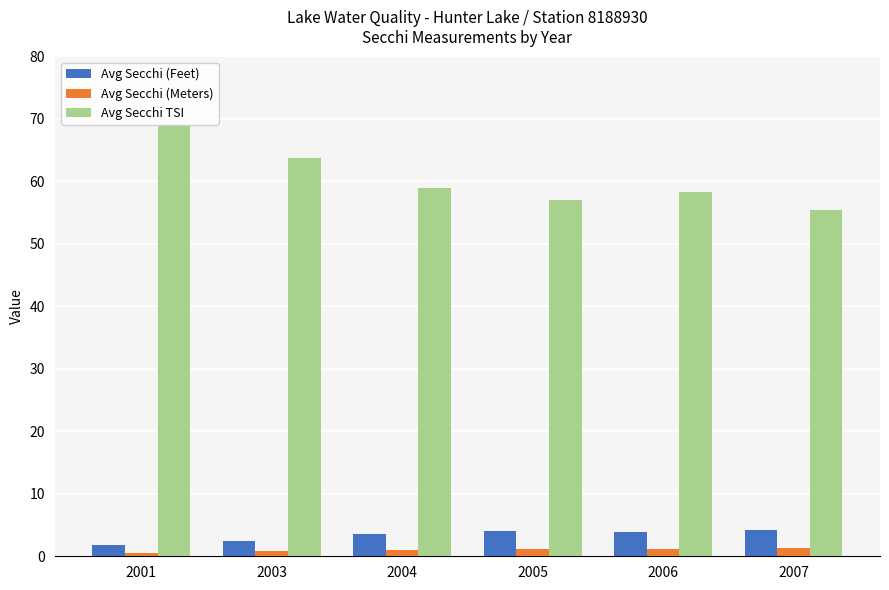

What is the minimum value shown in the chart?

0.6